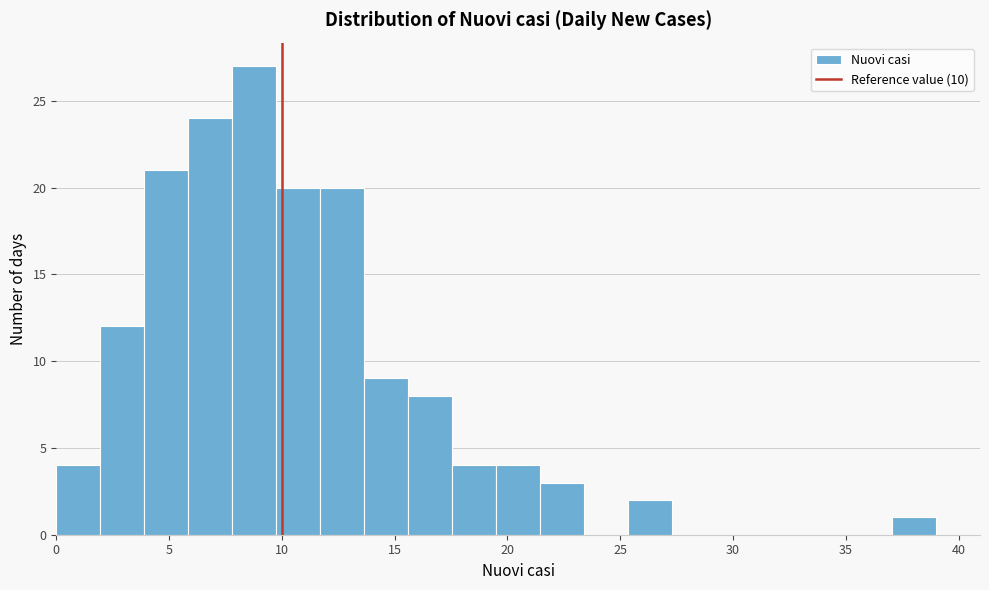

Read against the x-axis, roughly where is the centre of the tallest bar?

9.0